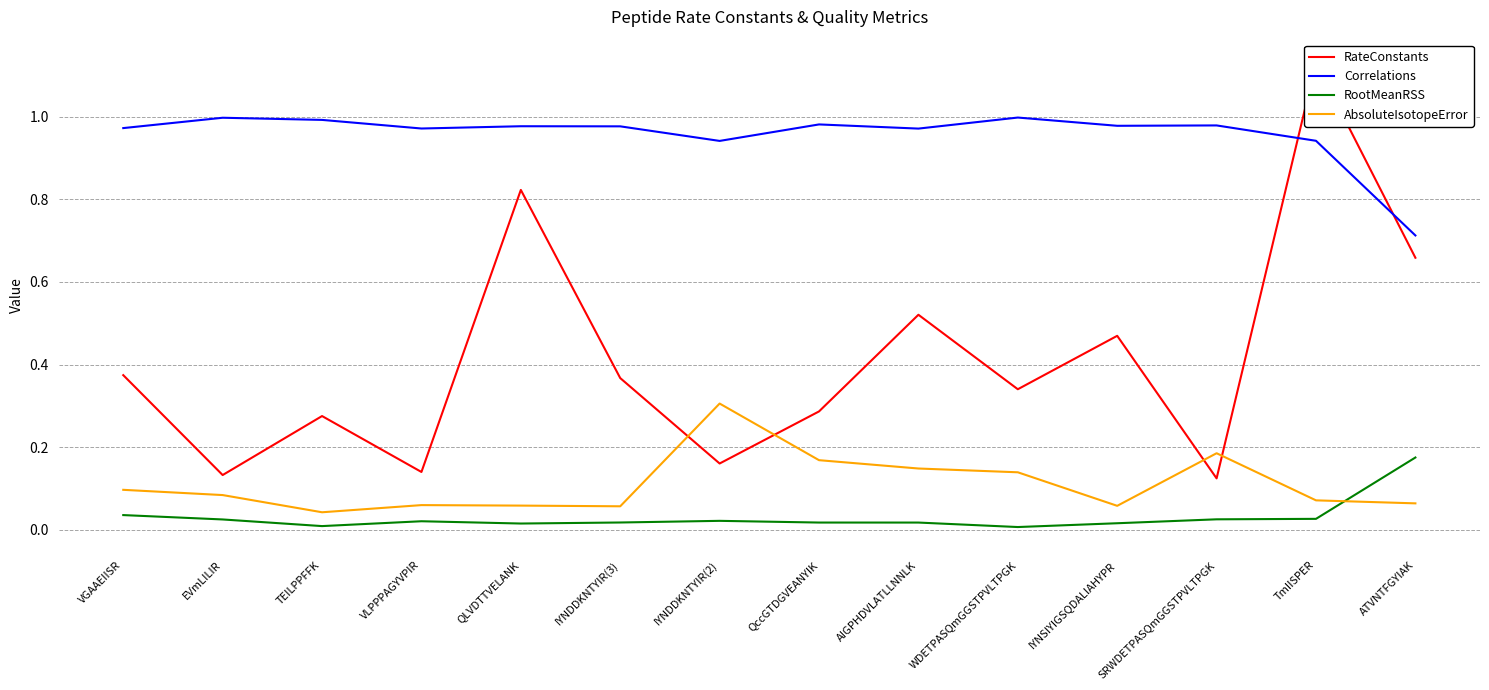

Reading left to right, transcribe all the data shown in this chart.

RateConstants: VGAAEIISR=0.4	EVmLILIR=0.1	TEILPPFFK=0.3	VLPPPAGYVPIR=0.1	QLVDTTVELANK=0.8	IYNDDKNTYIR(3)=0.4	IYNDDKNTYIR(2)=0.2	QccGTDGVEANYIK=0.3	AIGPHDVLATLLNNLK=0.5	WDETPASQmGGSTPVLTPGK=0.3	IYNSIYIGSQDALIAHYPR=0.5	SRWDETPASQmGGSTPVLTPGK=0.1	TmIISPER=1.1	ATVNTFGYIAK=0.7
Correlations: VGAAEIISR=1.0	EVmLILIR=1.0	TEILPPFFK=1.0	VLPPPAGYVPIR=1.0	QLVDTTVELANK=1.0	IYNDDKNTYIR(3)=1.0	IYNDDKNTYIR(2)=0.9	QccGTDGVEANYIK=1.0	AIGPHDVLATLLNNLK=1.0	WDETPASQmGGSTPVLTPGK=1.0	IYNSIYIGSQDALIAHYPR=1.0	SRWDETPASQmGGSTPVLTPGK=1.0	TmIISPER=0.9	ATVNTFGYIAK=0.7
RootMeanRSS: VGAAEIISR=0.0	EVmLILIR=0.0	TEILPPFFK=0.0	VLPPPAGYVPIR=0.0	QLVDTTVELANK=0.0	IYNDDKNTYIR(3)=0.0	IYNDDKNTYIR(2)=0.0	QccGTDGVEANYIK=0.0	AIGPHDVLATLLNNLK=0.0	WDETPASQmGGSTPVLTPGK=0.0	IYNSIYIGSQDALIAHYPR=0.0	SRWDETPASQmGGSTPVLTPGK=0.0	TmIISPER=0.0	ATVNTFGYIAK=0.2
AbsoluteIsotopeError: VGAAEIISR=0.1	EVmLILIR=0.1	TEILPPFFK=0.0	VLPPPAGYVPIR=0.1	QLVDTTVELANK=0.1	IYNDDKNTYIR(3)=0.1	IYNDDKNTYIR(2)=0.3	QccGTDGVEANYIK=0.2	AIGPHDVLATLLNNLK=0.1	WDETPASQmGGSTPVLTPGK=0.1	IYNSIYIGSQDALIAHYPR=0.1	SRWDETPASQmGGSTPVLTPGK=0.2	TmIISPER=0.1	ATVNTFGYIAK=0.1